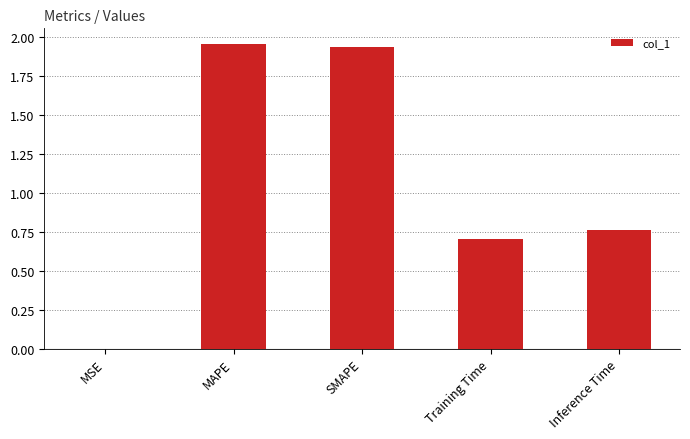

The chart shows a value of 0.5 at Inference Time. True or false?

False